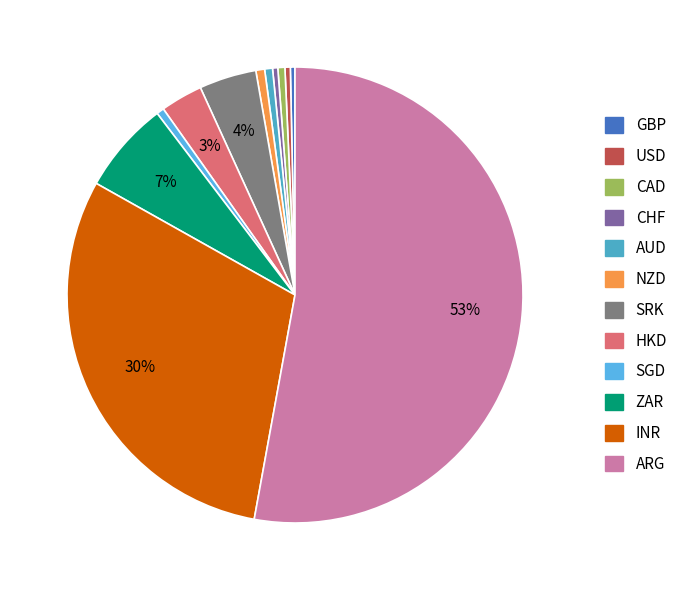

Does any single category account for the majority?

Yes